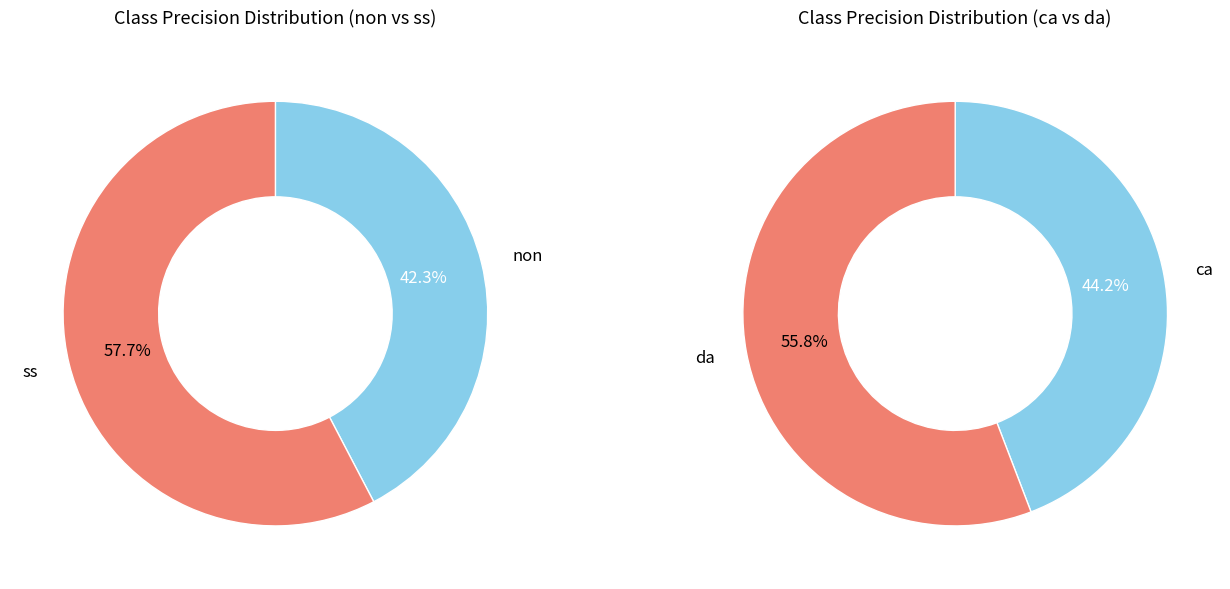

How many segments does this pie chart have?

4